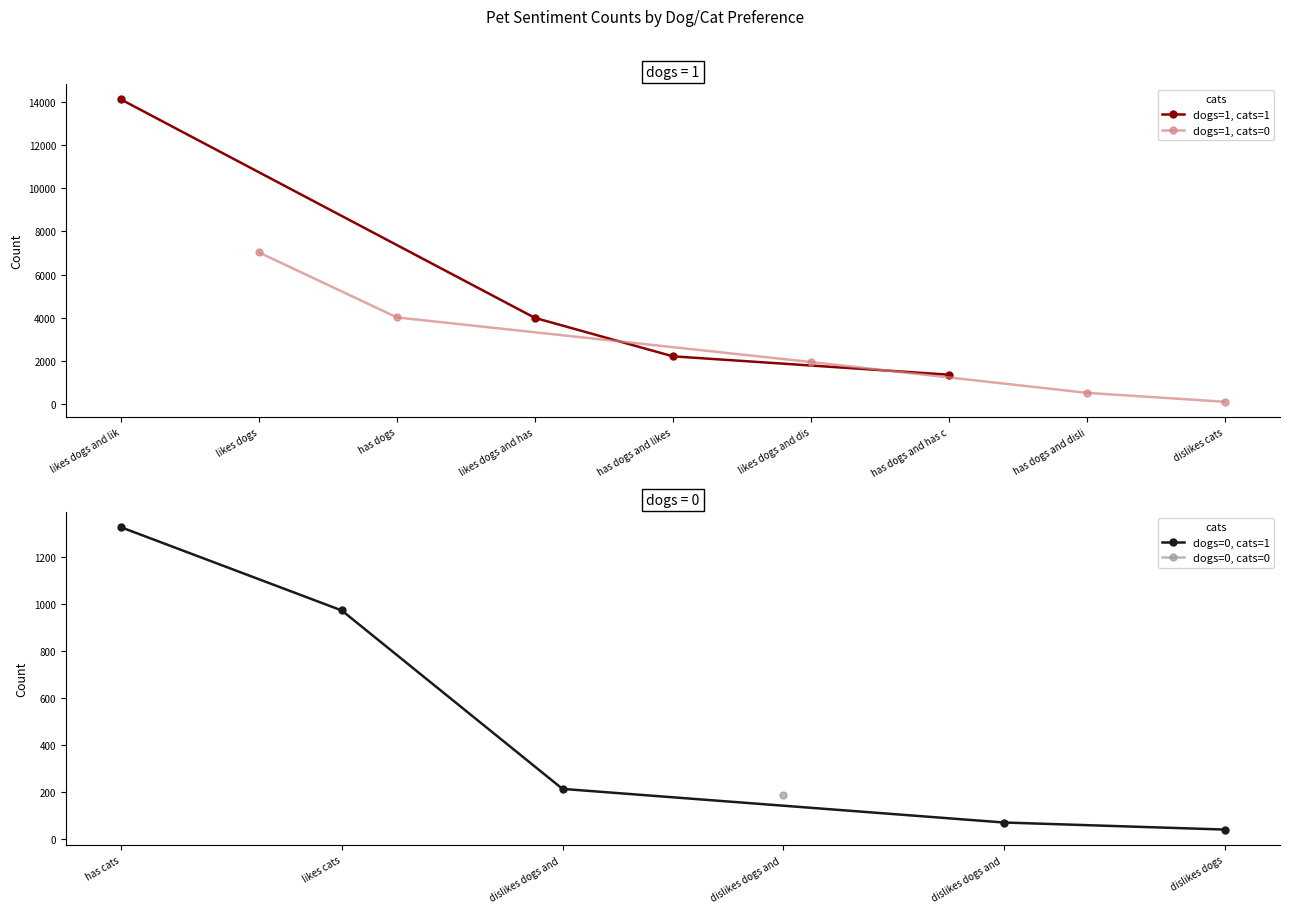

Rank the categories by dogs=1, cats=1 value from highest to lowest.

likes dogs and lik, likes dogs and has, has dogs and likes, has dogs and has c